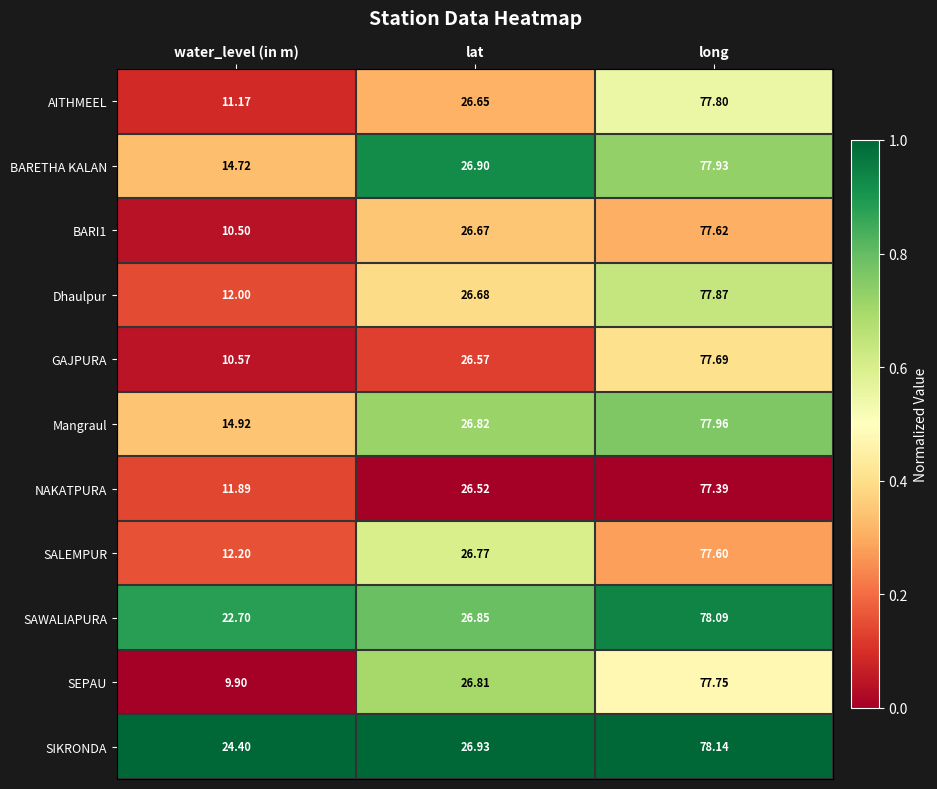

At long, list the series in order from largest to smallest.

SIKRONDA, SAWALIAPURA, Mangraul, BARETHA KALAN, Dhaulpur, AITHMEEL, SEPAU, GAJPURA, BARI1, SALEMPUR, NAKATPURA